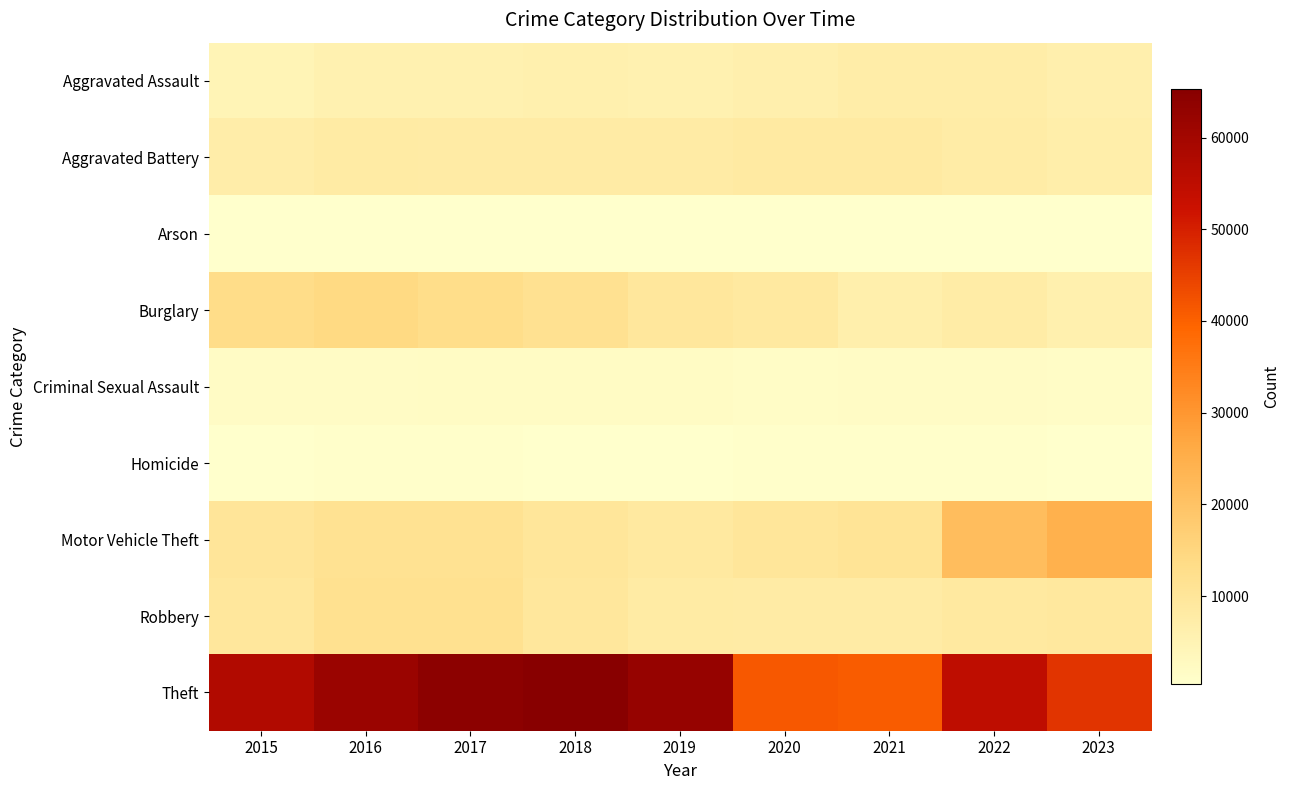

List the series in order of their peak value, lowest first.

Arson, Homicide, Criminal Sexual Assault, Aggravated Assault, Aggravated Battery, Robbery, Burglary, Motor Vehicle Theft, Theft